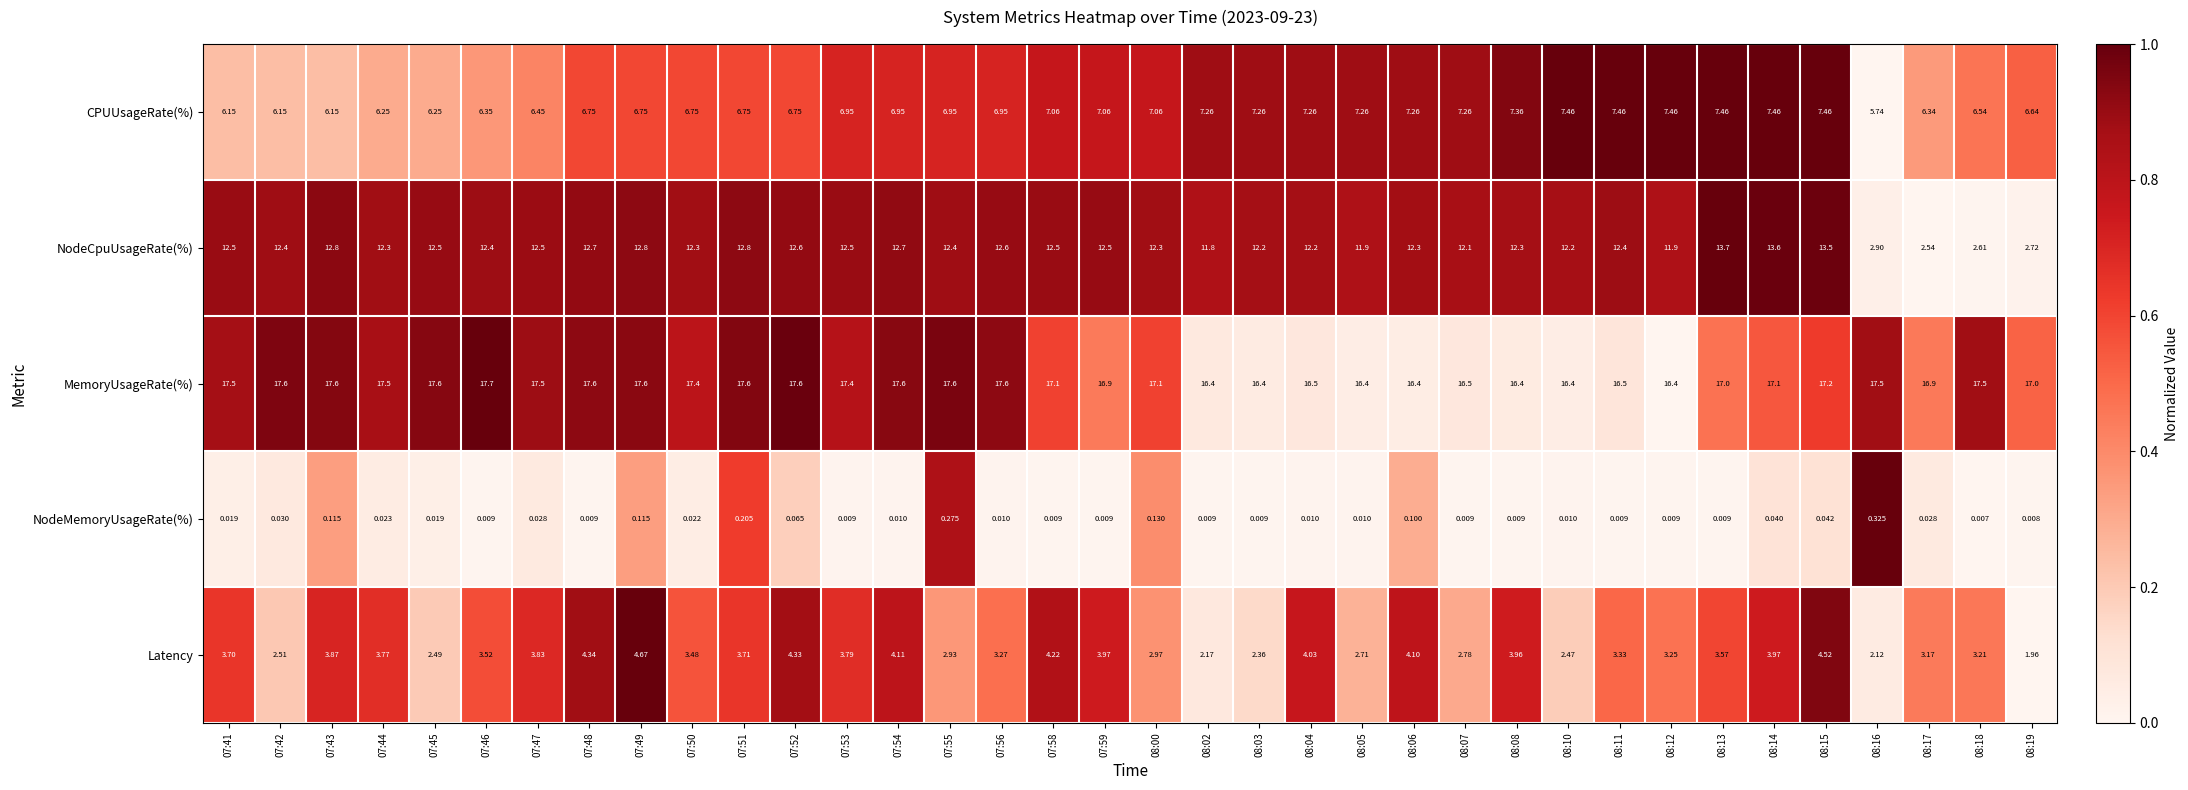

At 07:46, list the series in order from largest to smallest.

MemoryUsageRate(%), NodeCpuUsageRate(%), CPUUsageRate(%), Latency, NodeMemoryUsageRate(%)